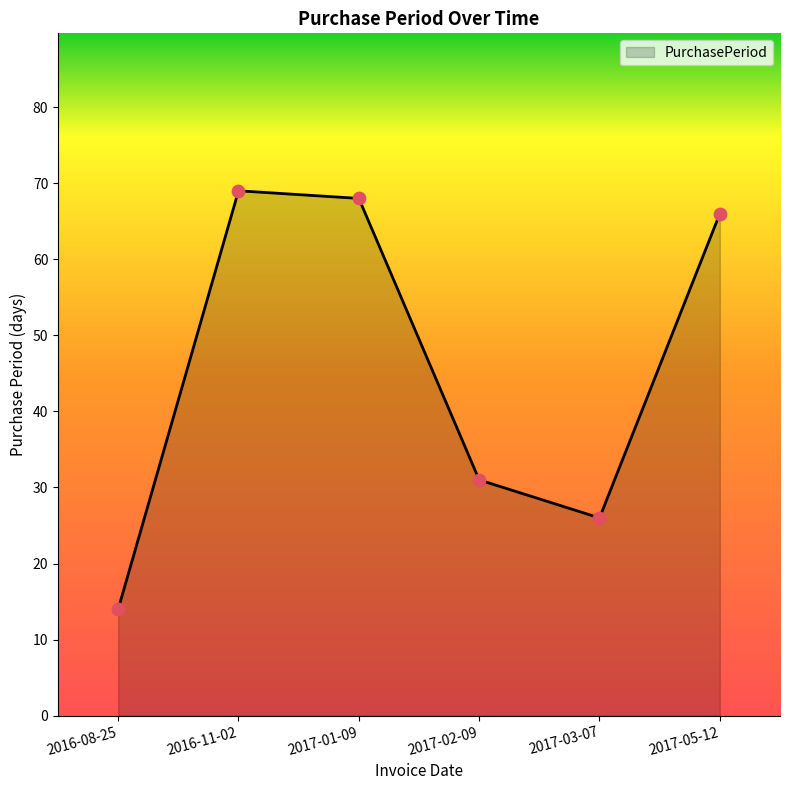

Approximately how many times larger is the value at 2016-11-02 compared to 2017-05-12?

1.0